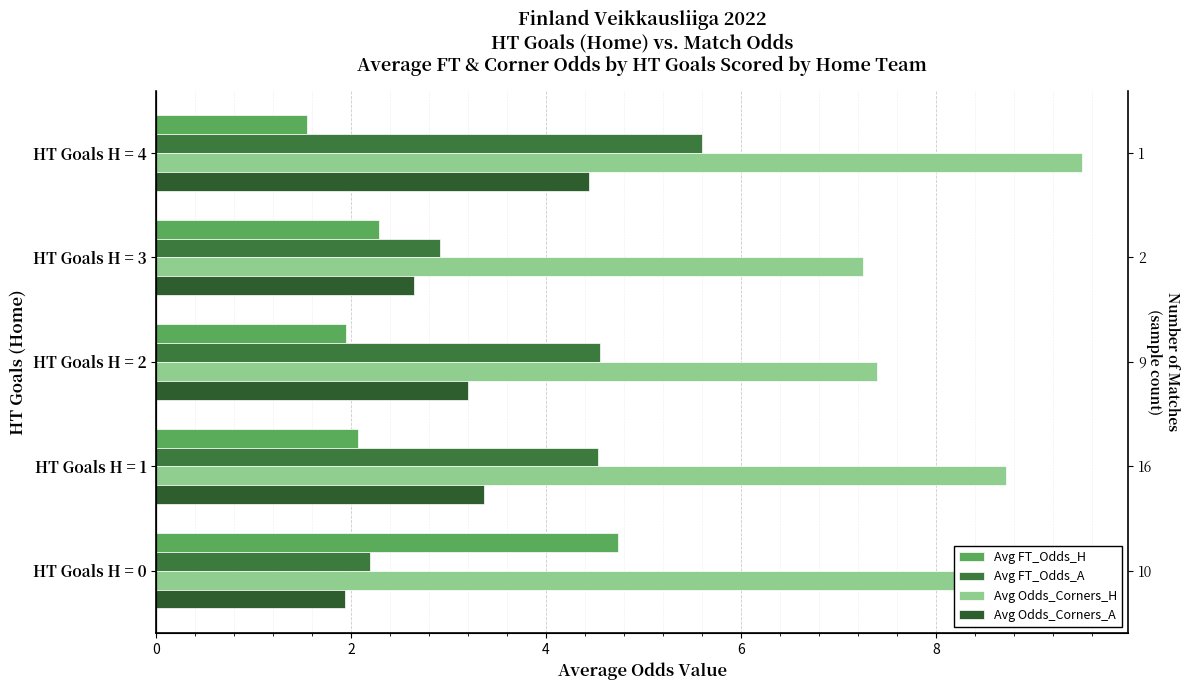

What are all the series names shown in the legend?

Avg FT_Odds_H, Avg FT_Odds_A, Avg Odds_Corners_H, Avg Odds_Corners_A